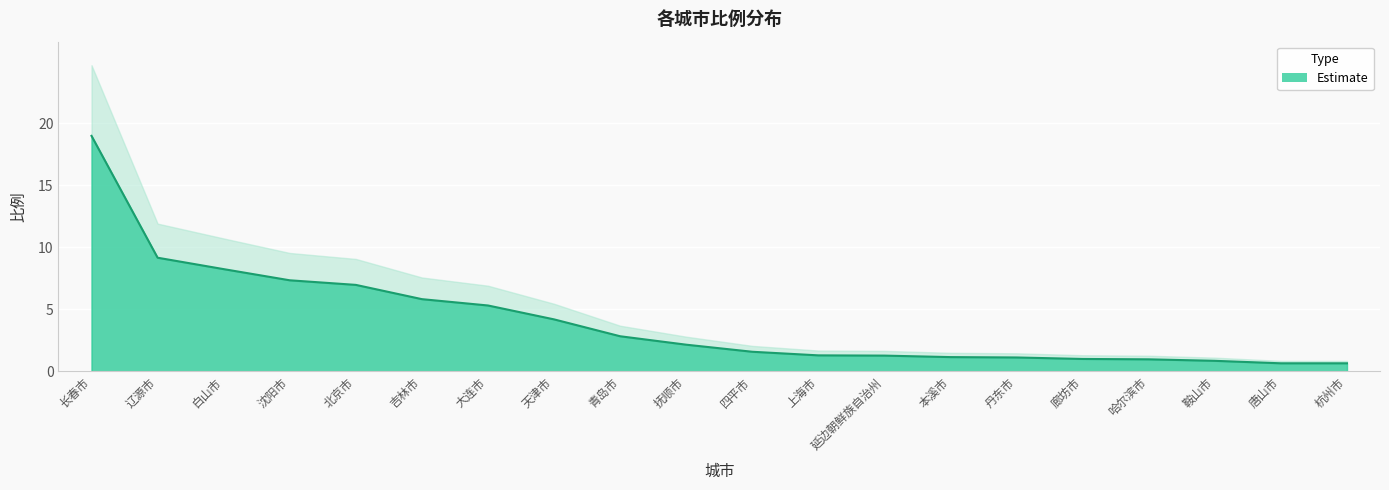

Does the chart display data point markers on the line(s)?

No